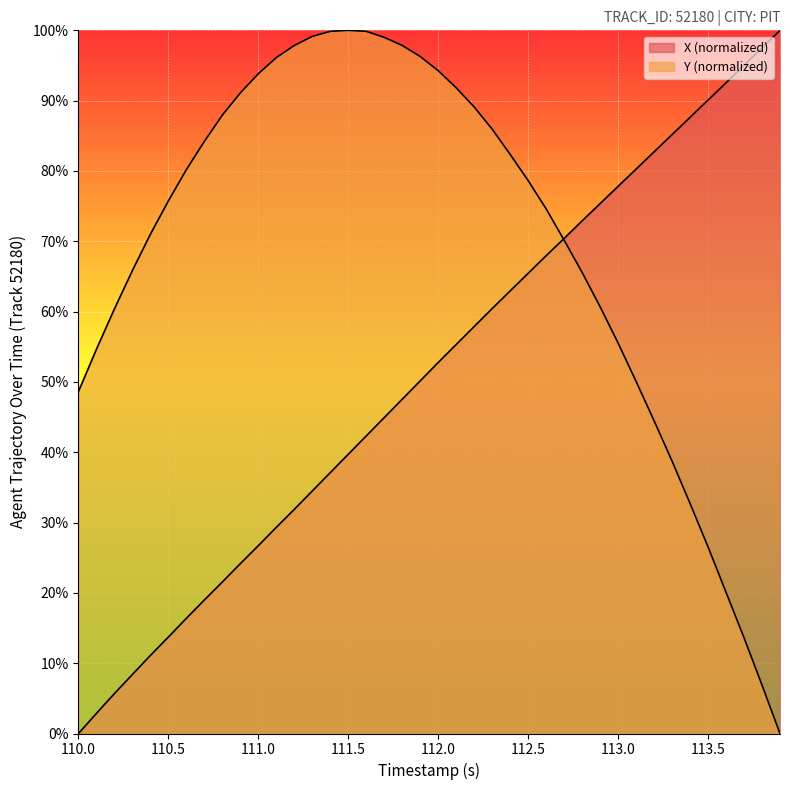

What are all the series names shown in the legend?

X, Y